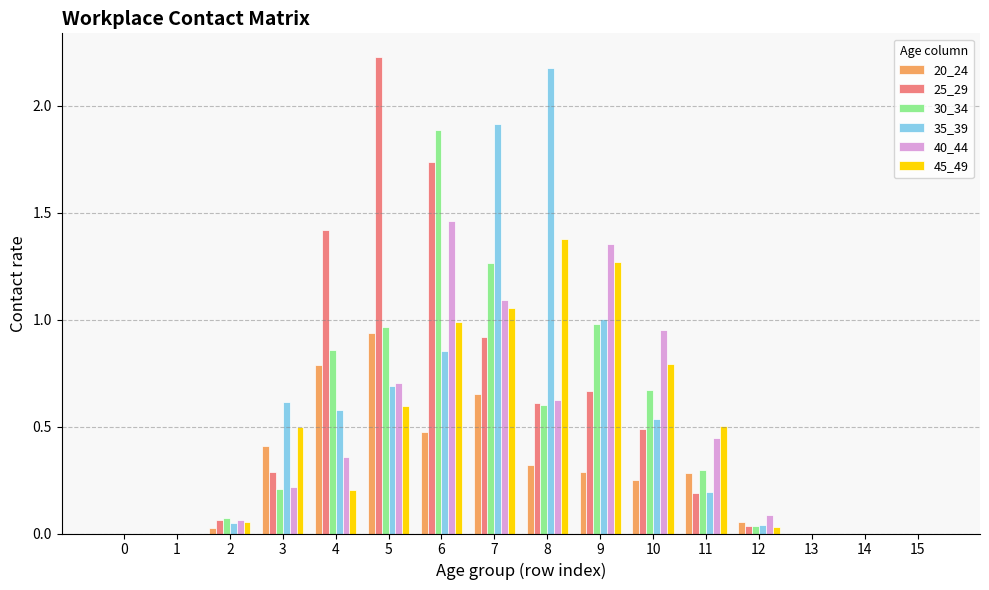

Are the bars horizontal?

No